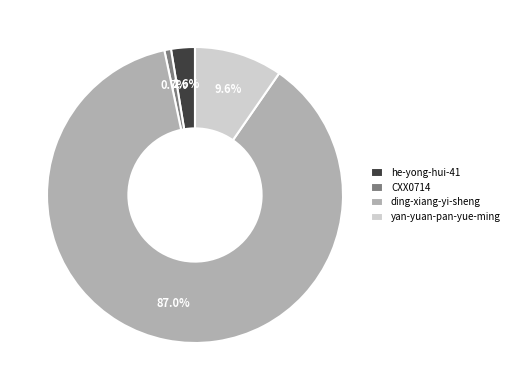

What percentage is the he-yong-hui-41 slice, to the nearest percent?

3%